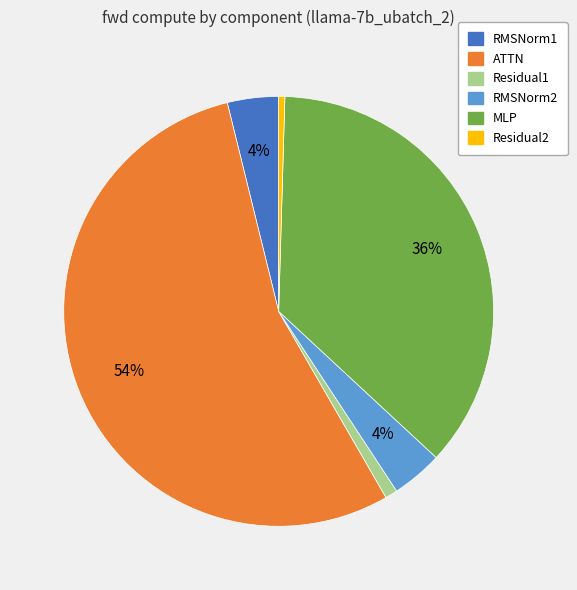

The RMSNorm2 slice represents 10% of the pie. True or false?

False